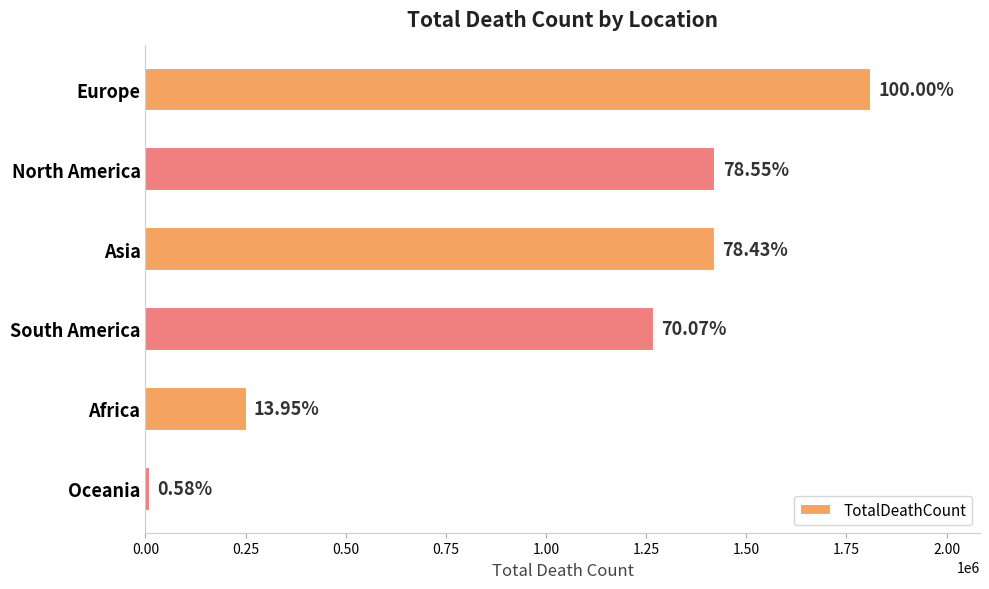

What is the maximum value shown in the chart?

1811593